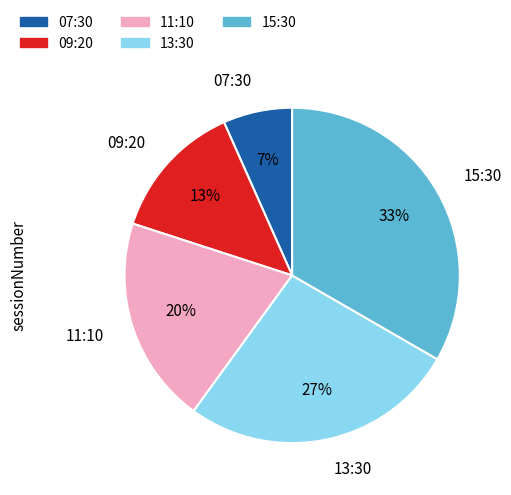

Between 11:10 and 15:30, which is larger?

15:30